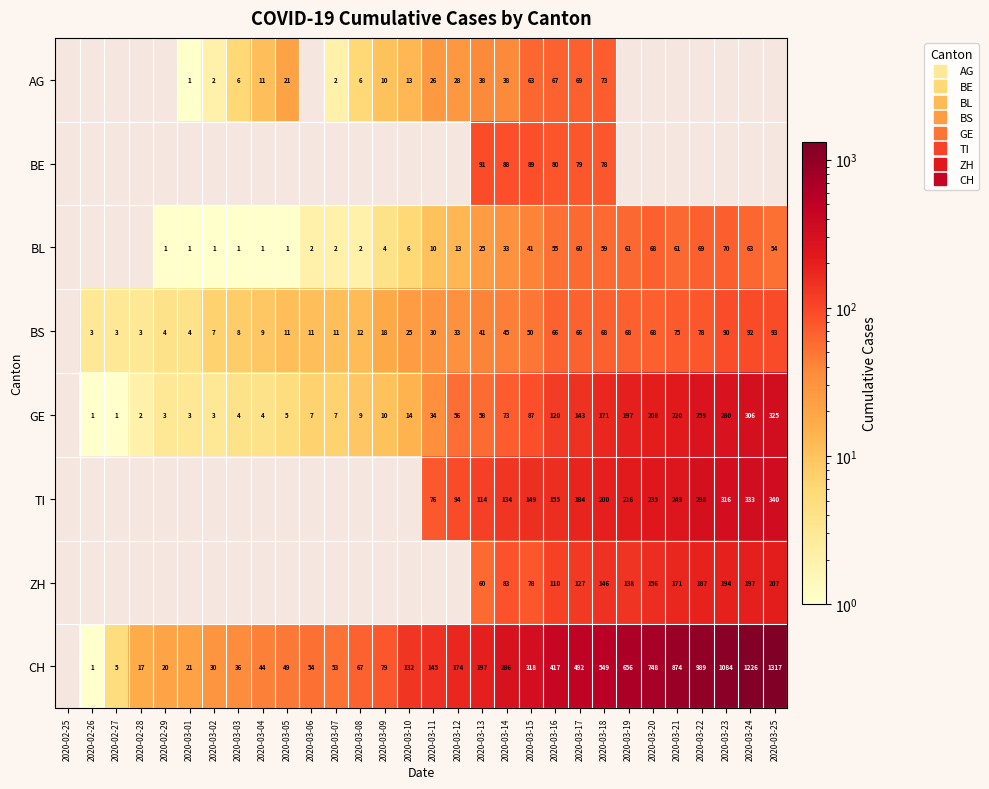

The value of AG at 2020-03-15 is 63.0. True or false?

True